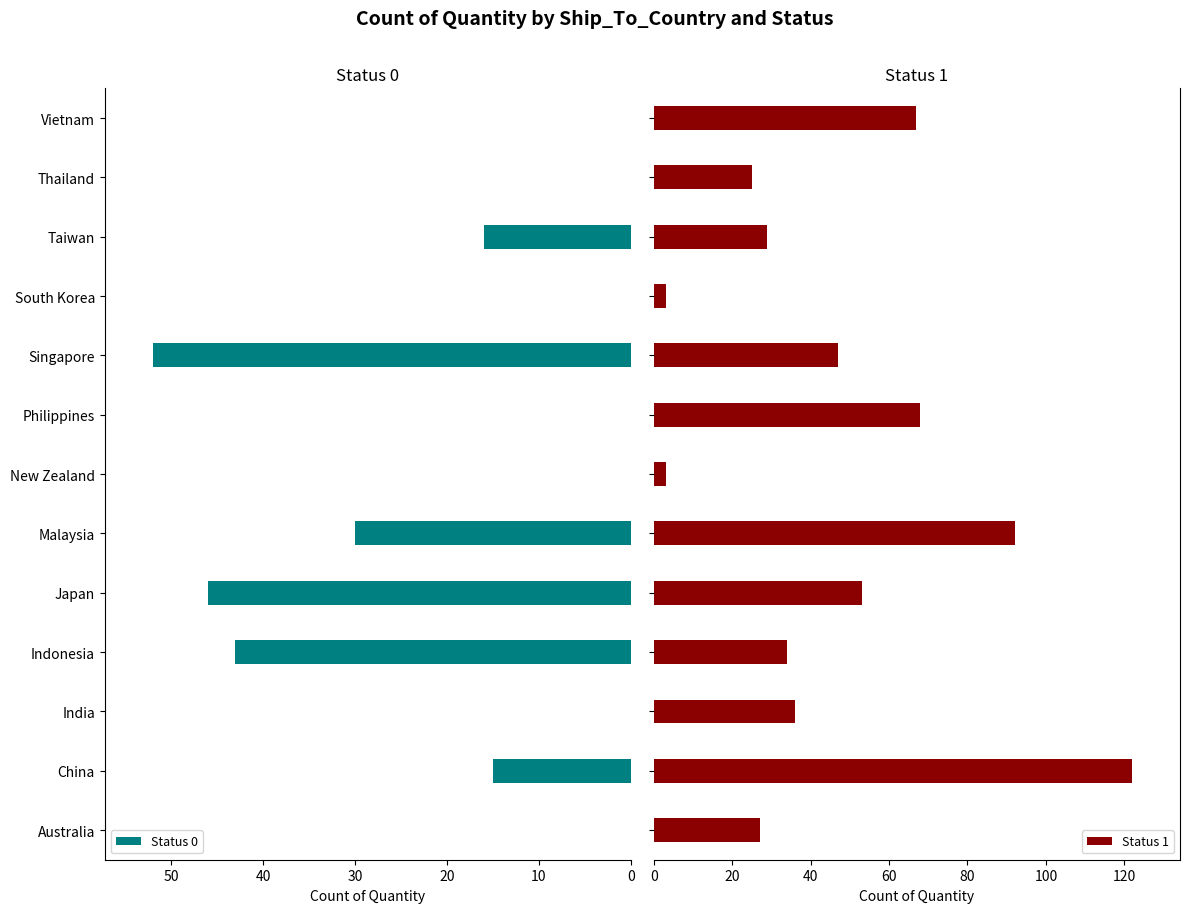

Are the bars grouped side by side (vs. stacked)?

Yes